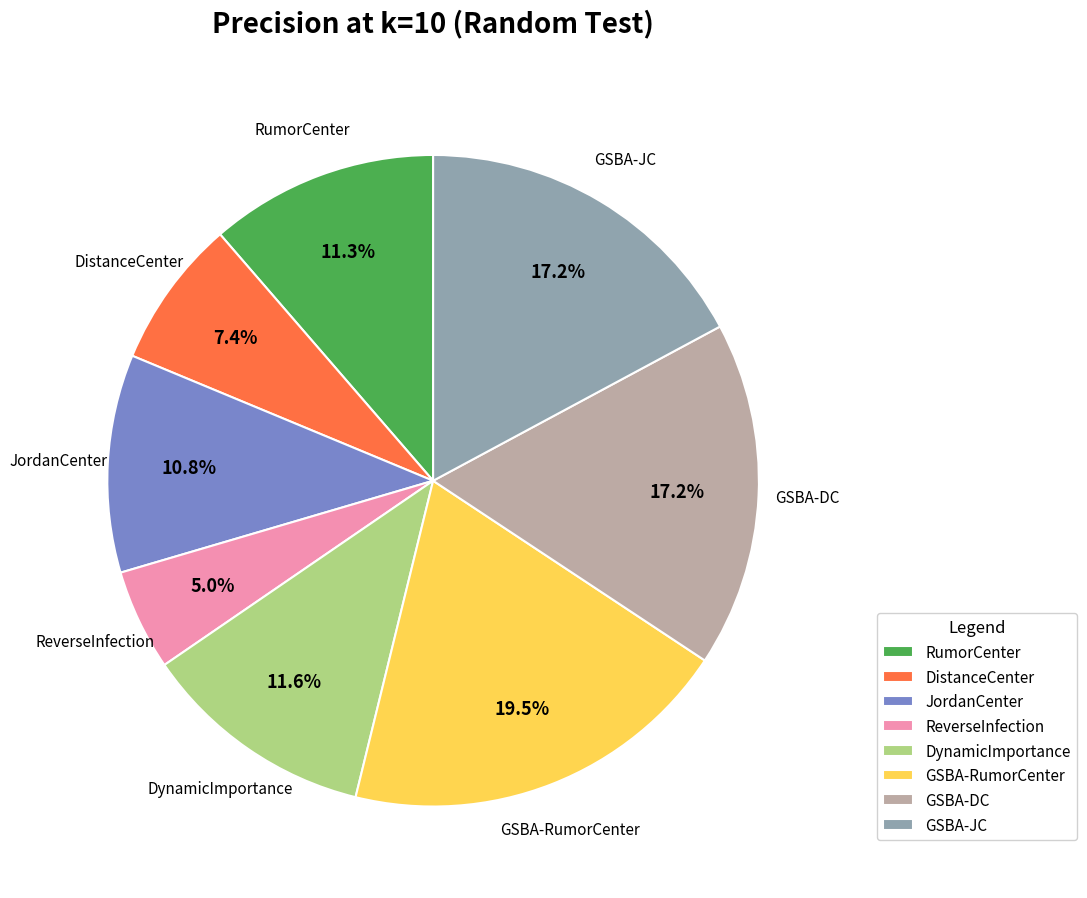

To the nearest percent, what is the combined percentage of ReverseInfection and DynamicImportance?

17%